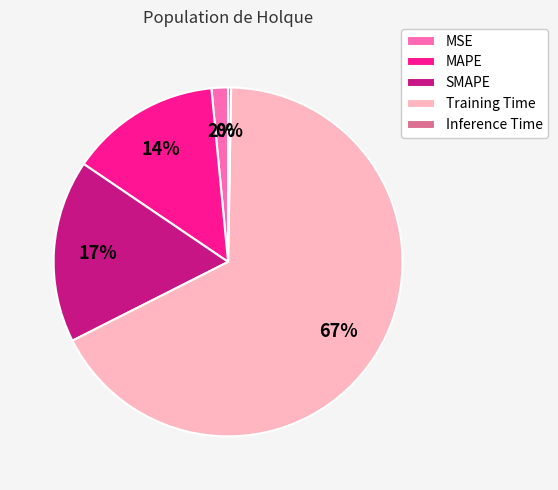

Which has a higher value, SMAPE or MSE?

SMAPE